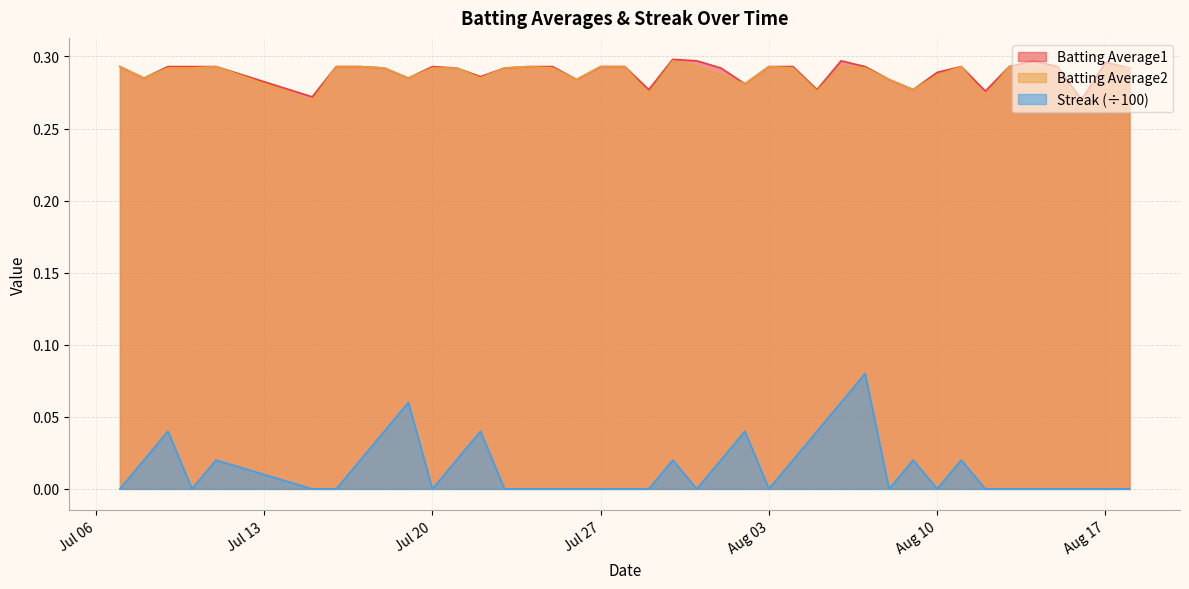

What is the minimum value for Batting Average2?

0.3